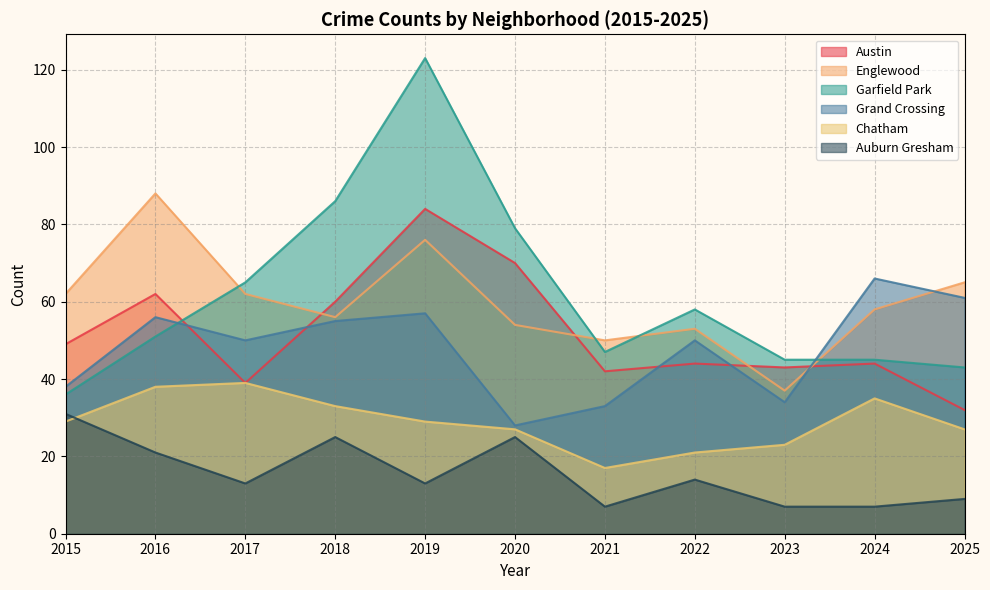

What is the approximate value of Austin at 2016, to the nearest 5?

60